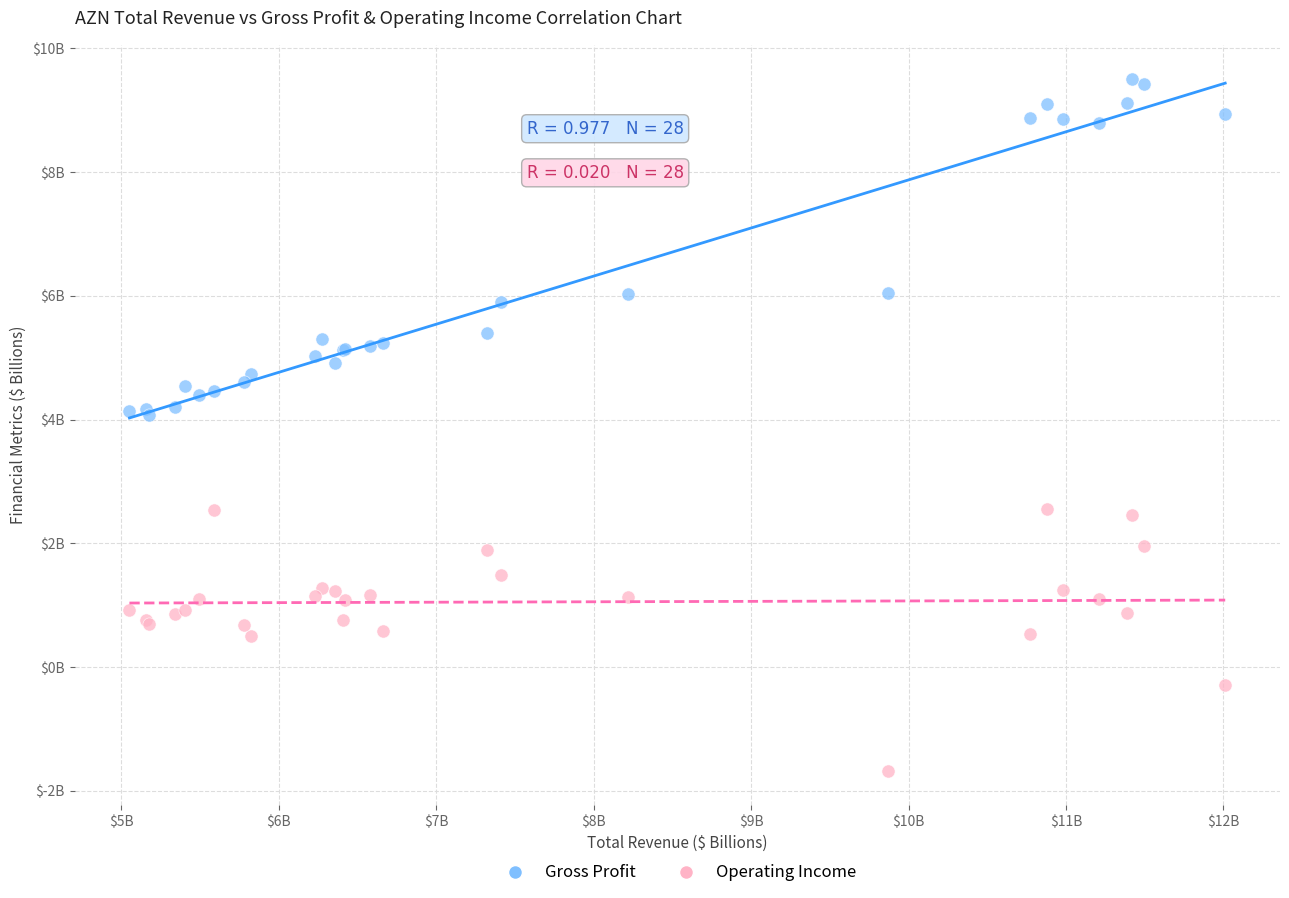

What are all the series names shown in the legend?

Gross Profit, Operating Income